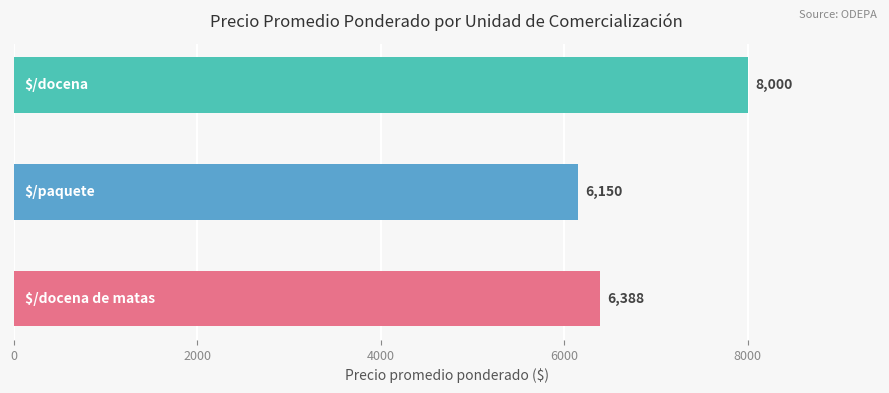

Does the chart contain stacked bars?

No